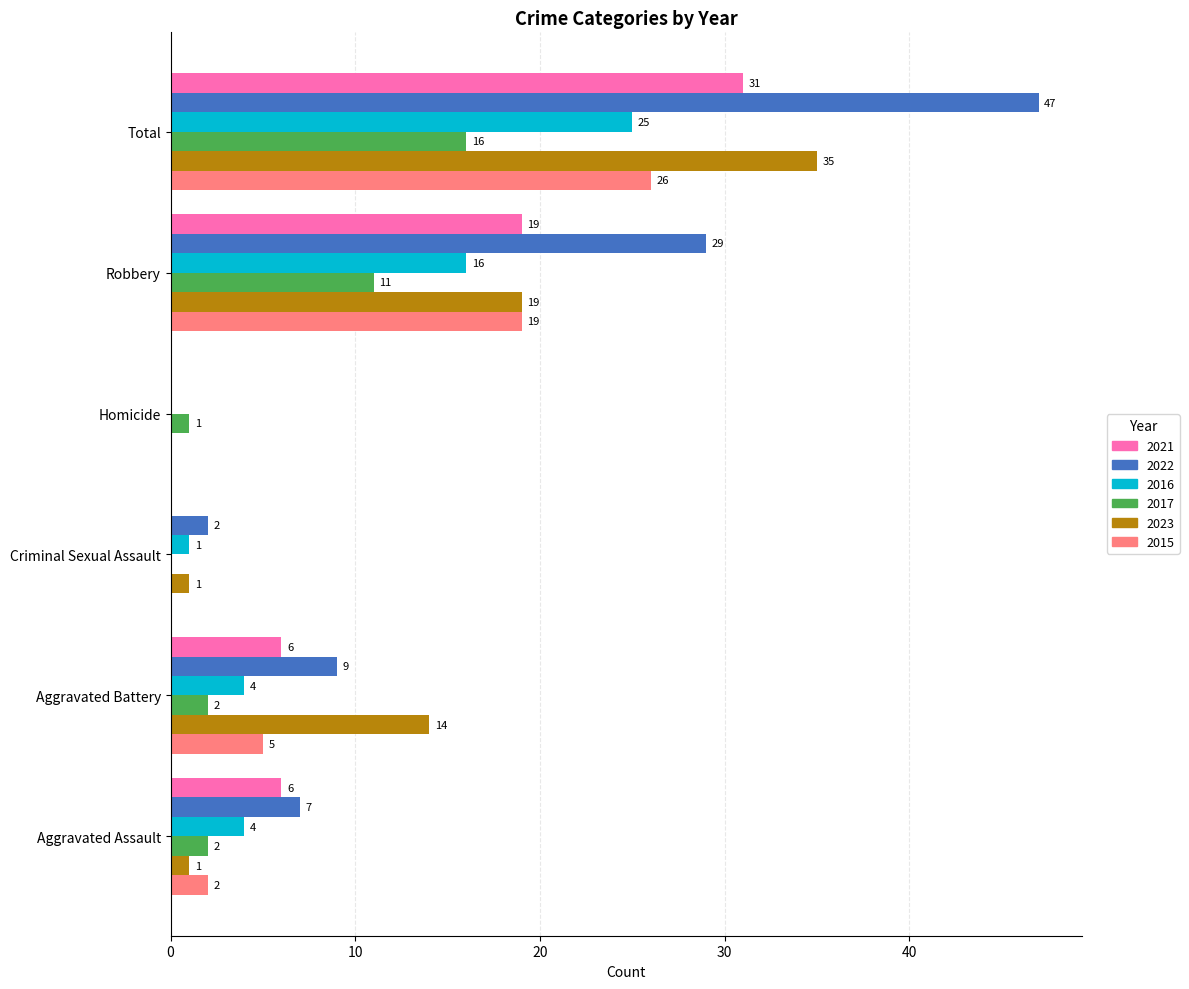

What is the sum of the 2022 values at Total and Aggravated Battery?

56